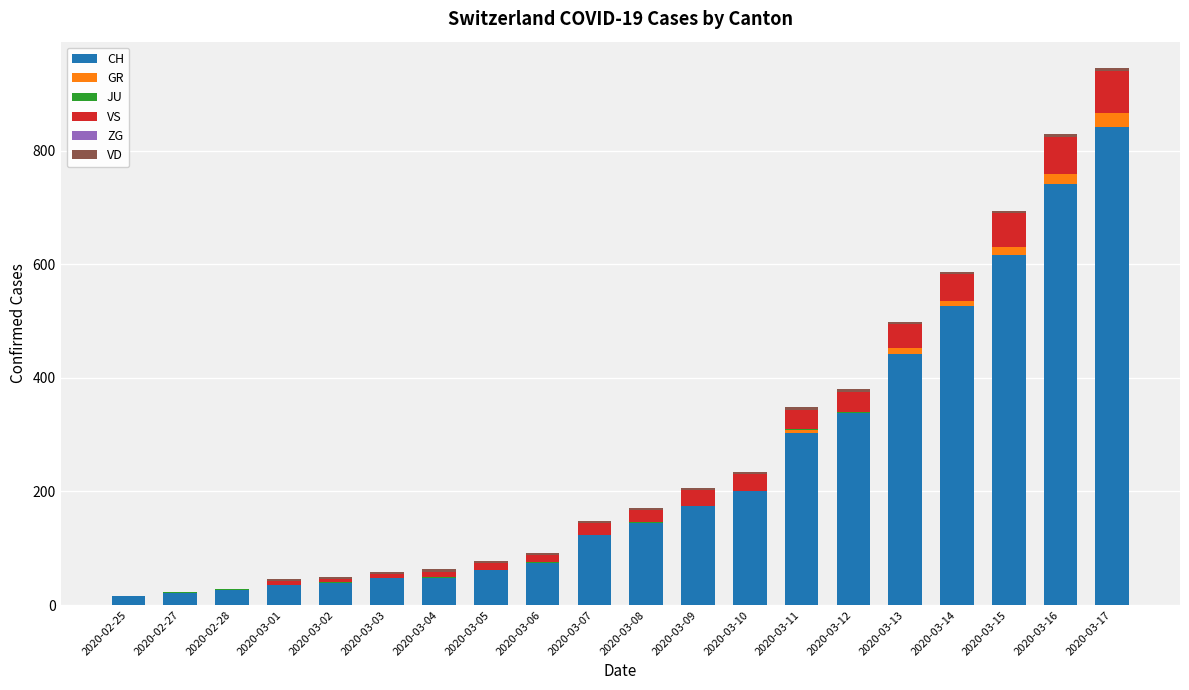

What is the sum of all CH values?

4822